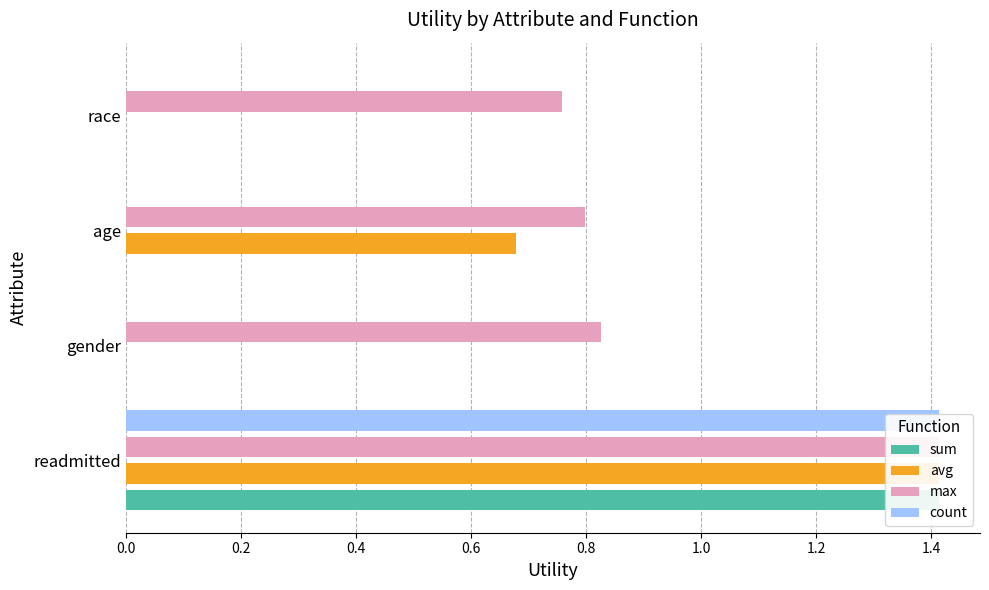

What are all the series names shown in the legend?

sum, avg, max, count